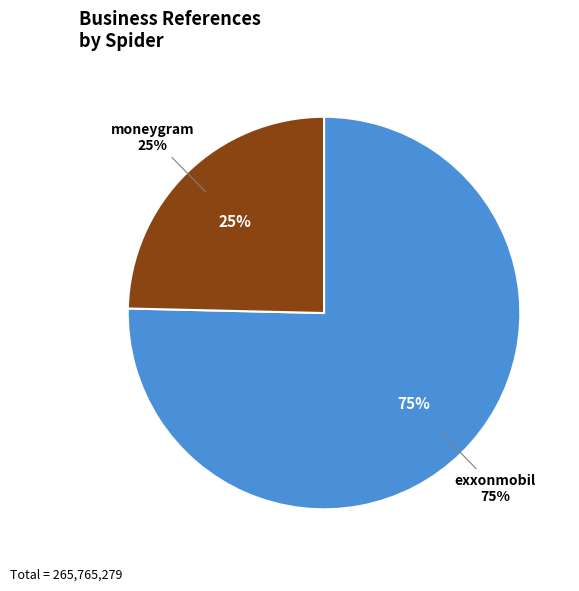

Which has a higher value, moneygram or exxonmobil?

exxonmobil